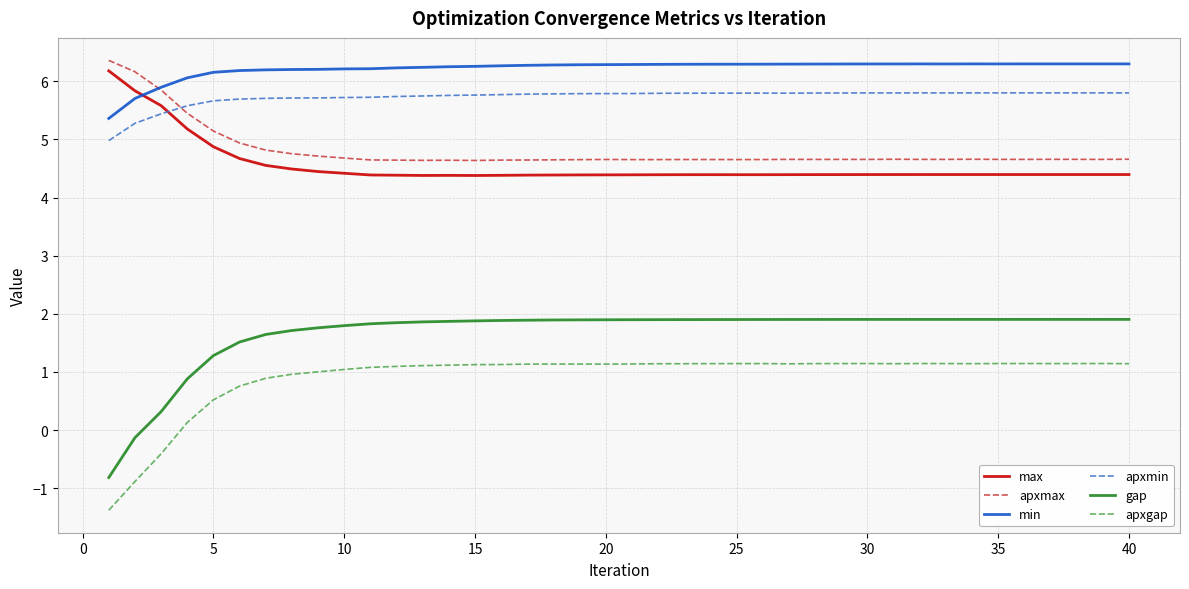

What is the difference between the maximum and minimum values in the apxgap series?

2.5